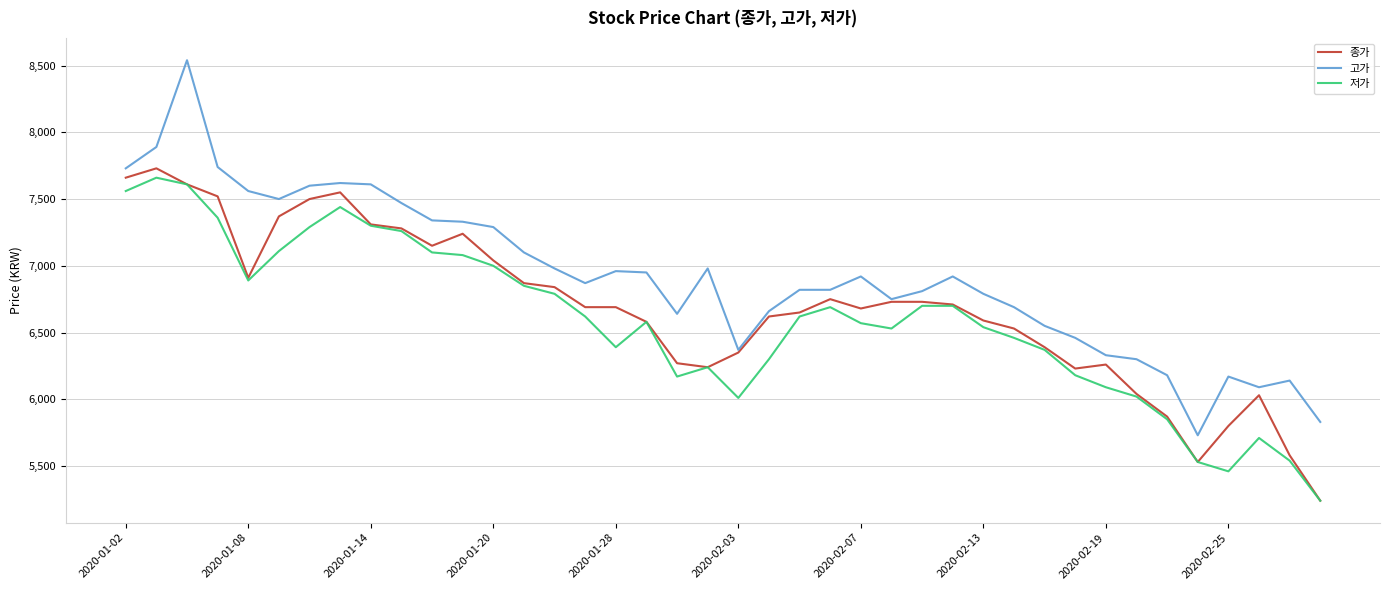

Which series has the largest total across all categories?

고가